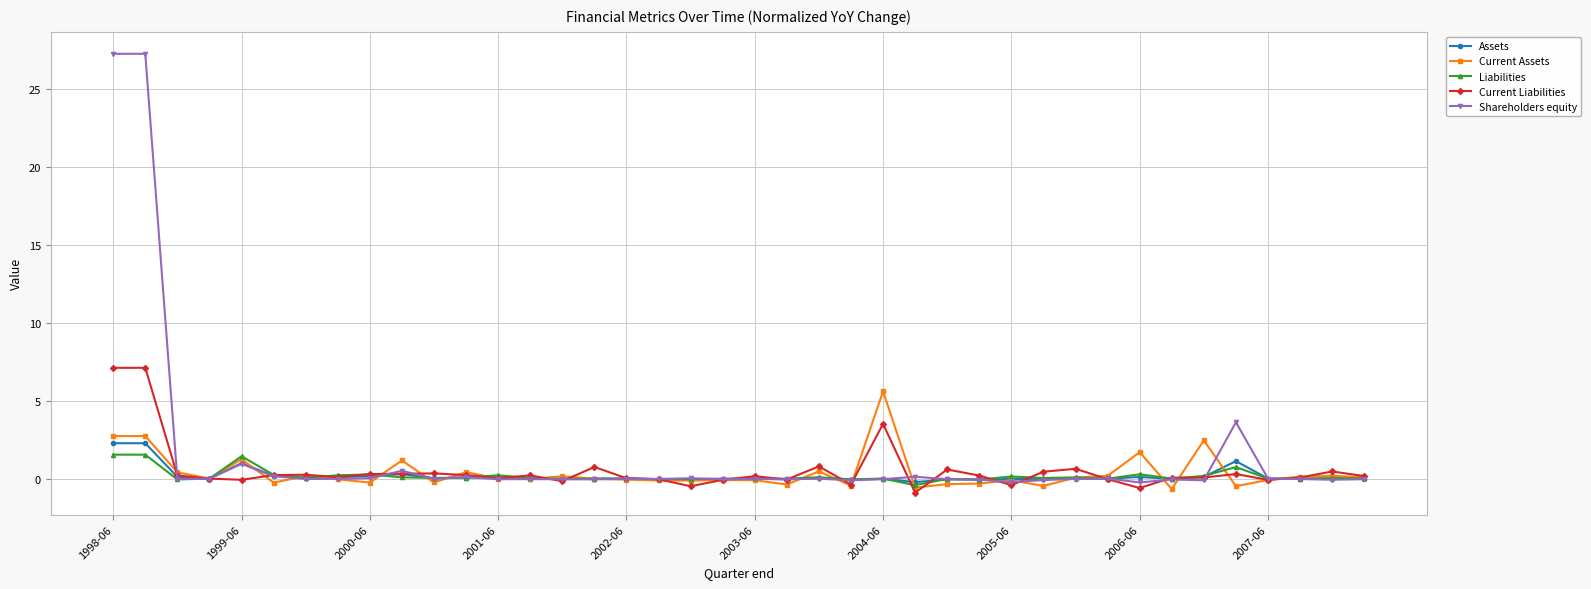

What is the greatest value displayed?

27.3